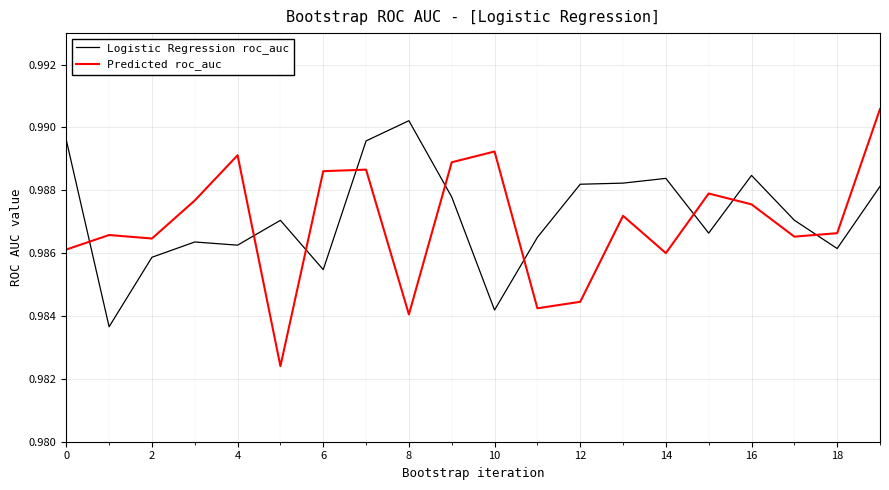

How many lines are shown in the chart?

2